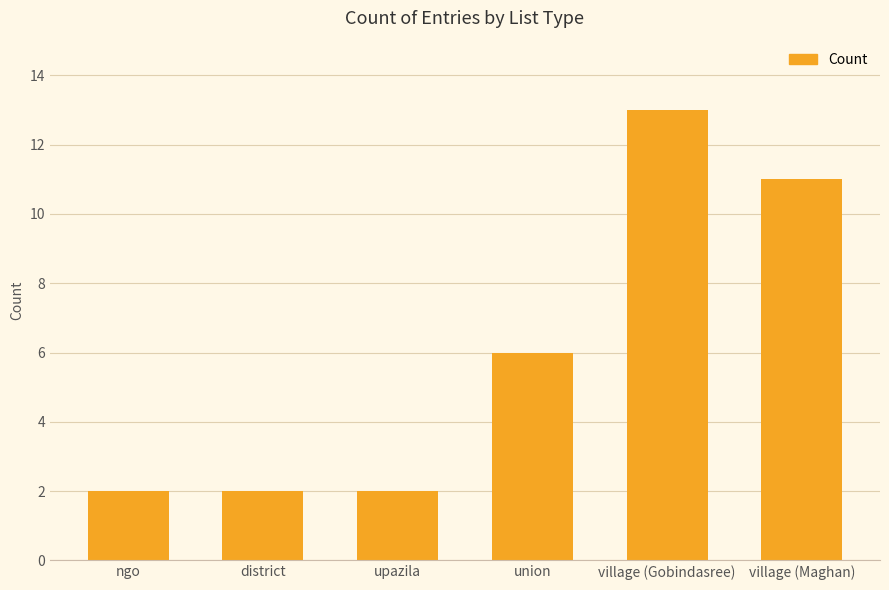

Reading left to right, transcribe all the data shown in this chart.

2	2	2	6	13	11